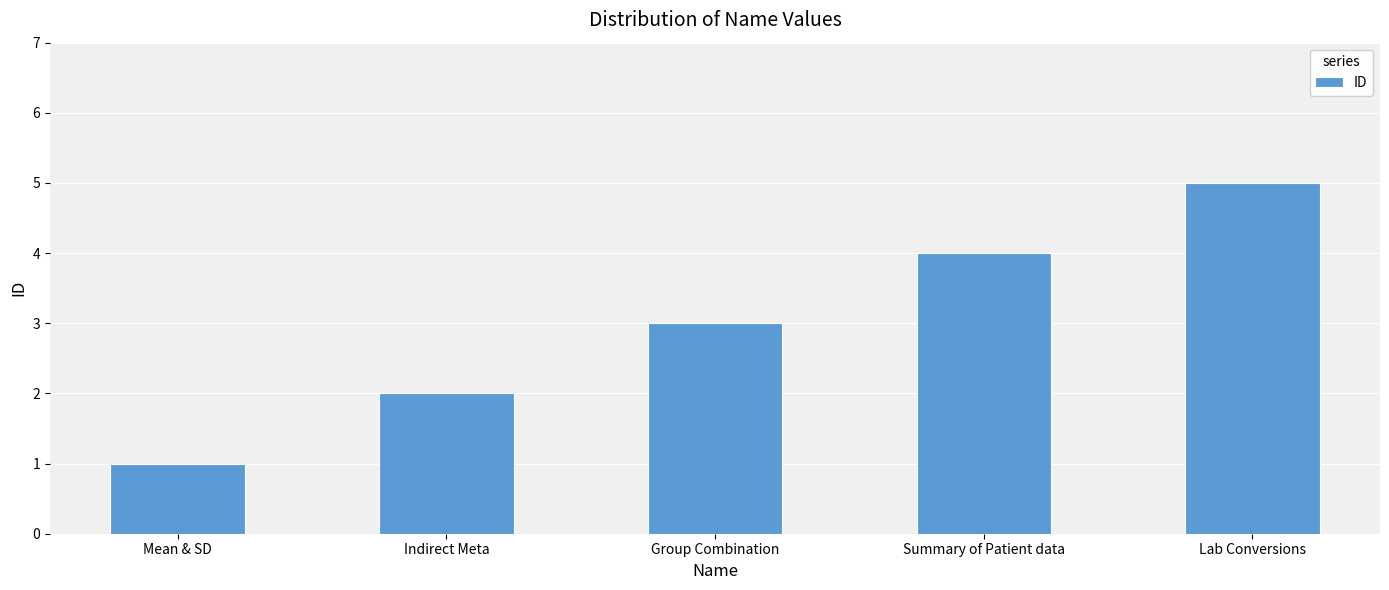

The value at Summary of Patient data is 7. True or false?

False